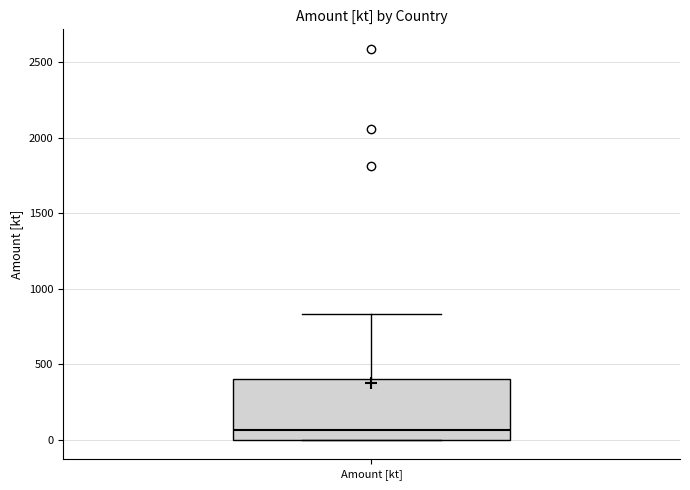

Transcribe this box plot: give where the median line is, the range the box spans, and where the two whiskers end, as read against the y-axis. The values are not printed on the chart, so give them approximately, as read against the axis.

median 50, box 0 to 400, whiskers 0 to 850